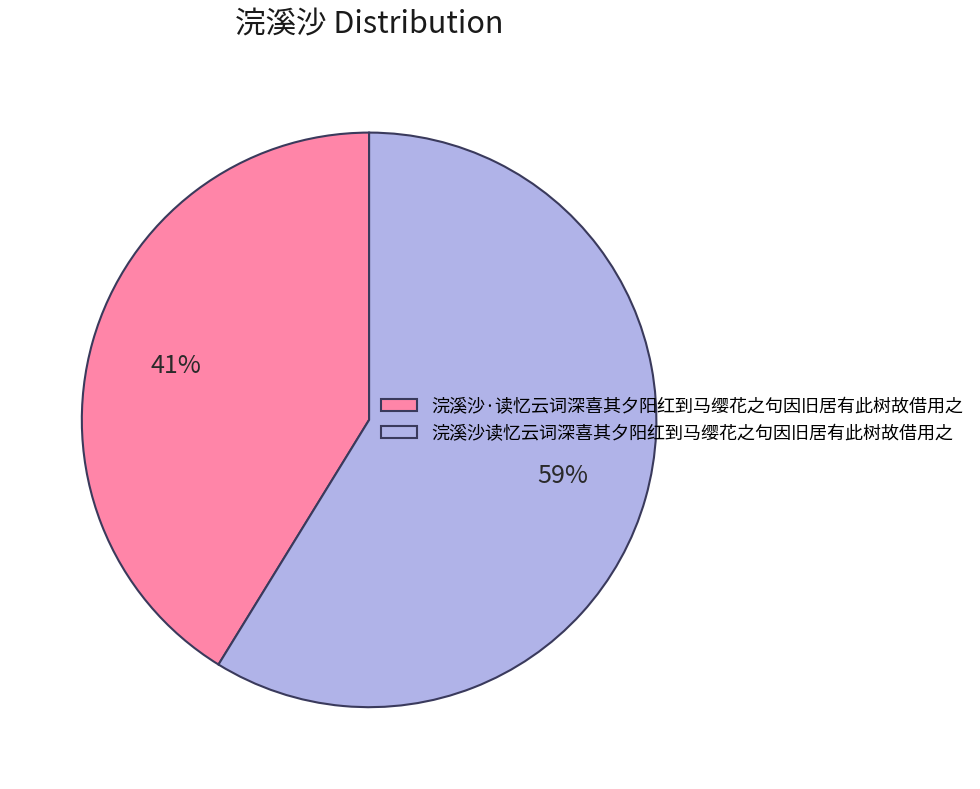

Is the sum of 浣溪沙读忆云词深喜其夕阳红到马缨花之句因旧居有此树故借用之 and 浣溪沙·读忆云词深喜其夕阳红到马缨花之句因旧居有此树故借用之 greater than half?

Yes